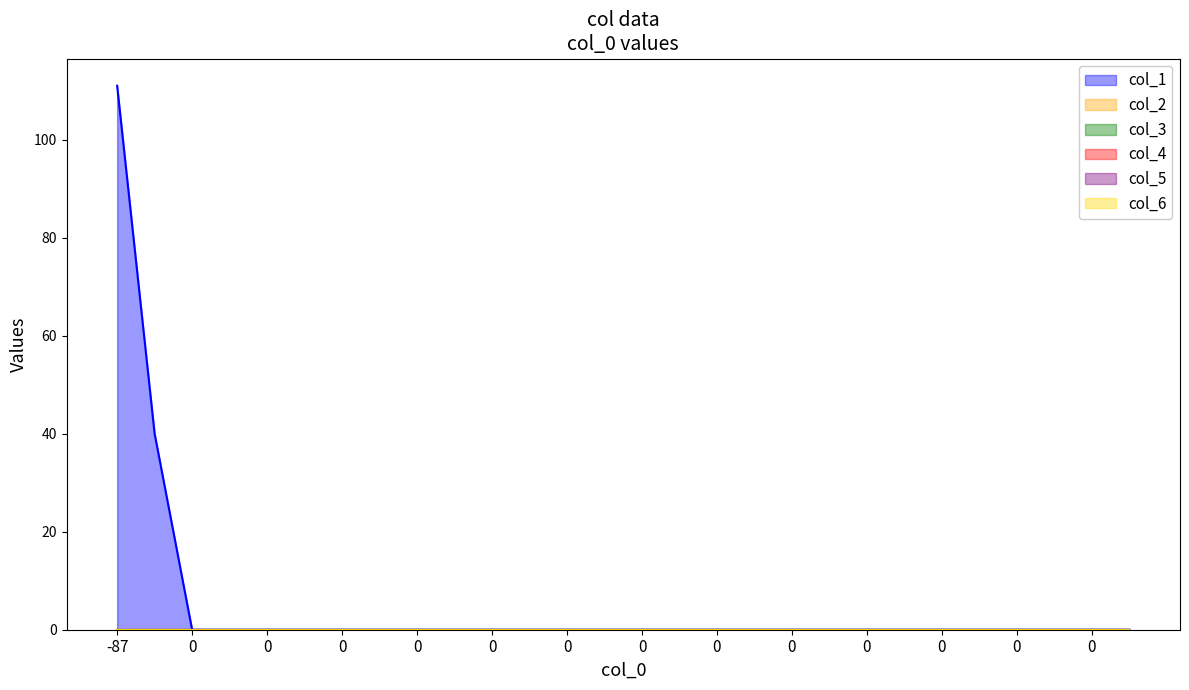

Is the value of col_6 at 19 greater than the value of col_3 at 23?

No